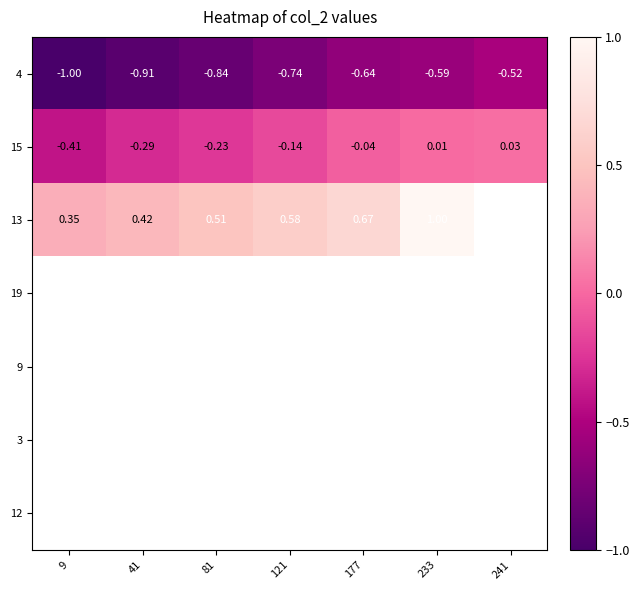

What is the sum of the 15 values at 121 and 233?

-0.1